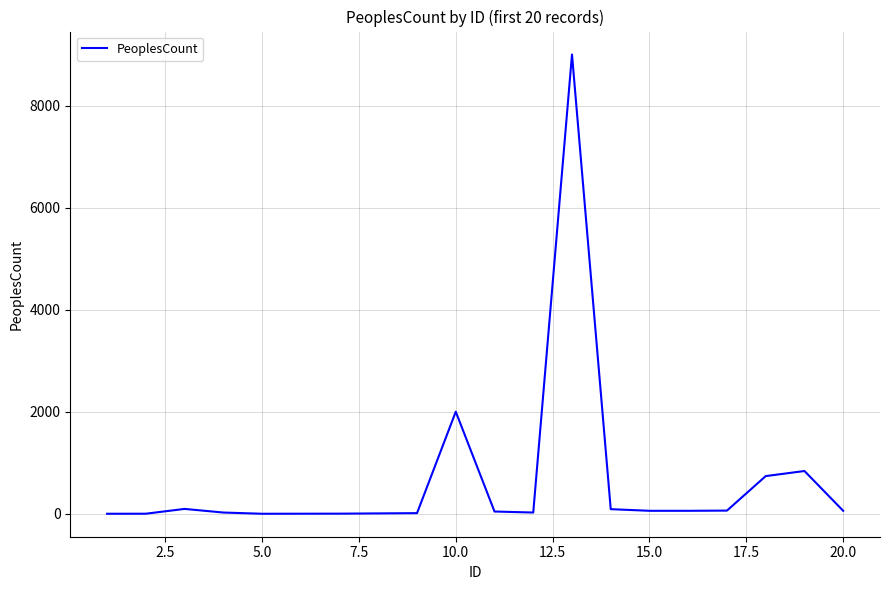

Is this an area chart (filled region under the line)?

No